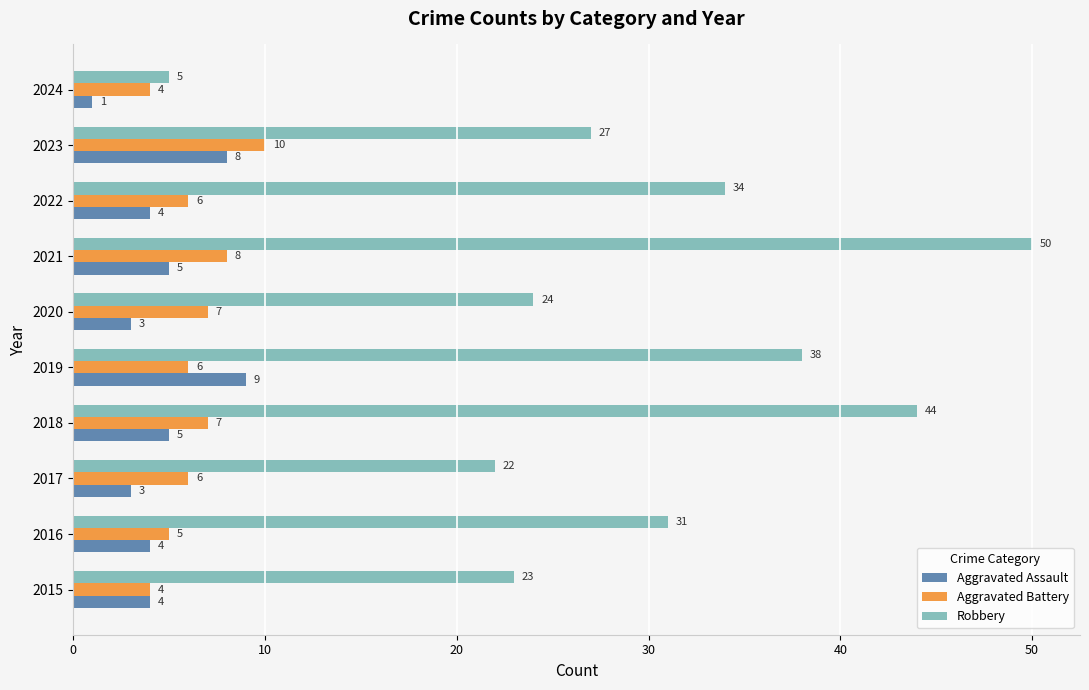

Rank the categories by Robbery value from lowest to highest.

2024, 2017, 2015, 2020, 2023, 2016, 2022, 2019, 2018, 2021